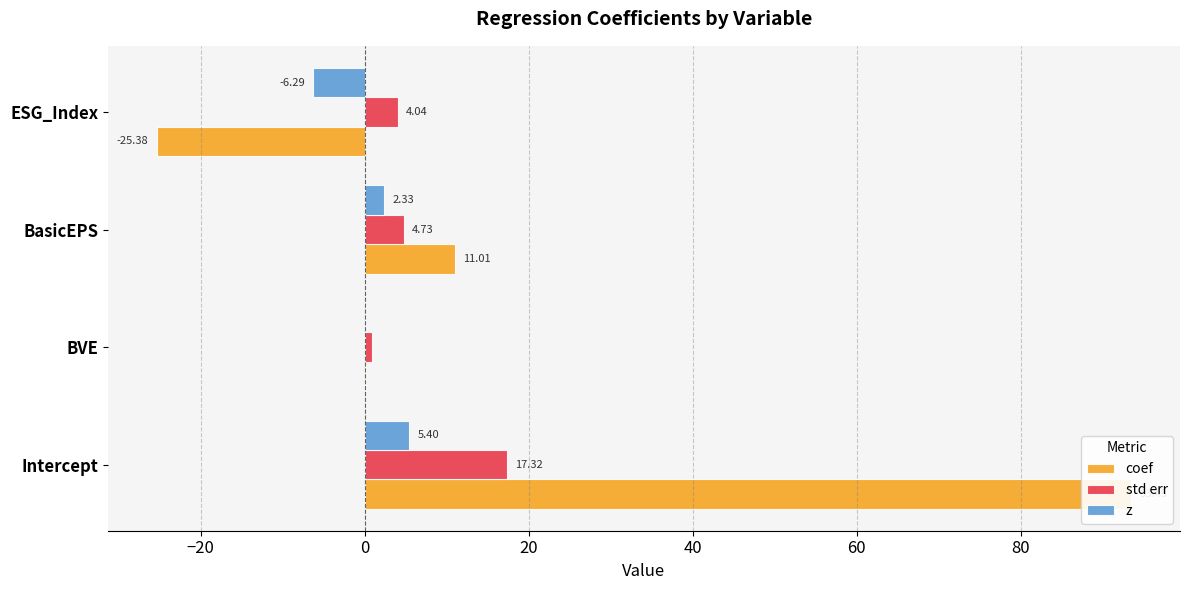

At how many categories does at least one series exceed 34?

1